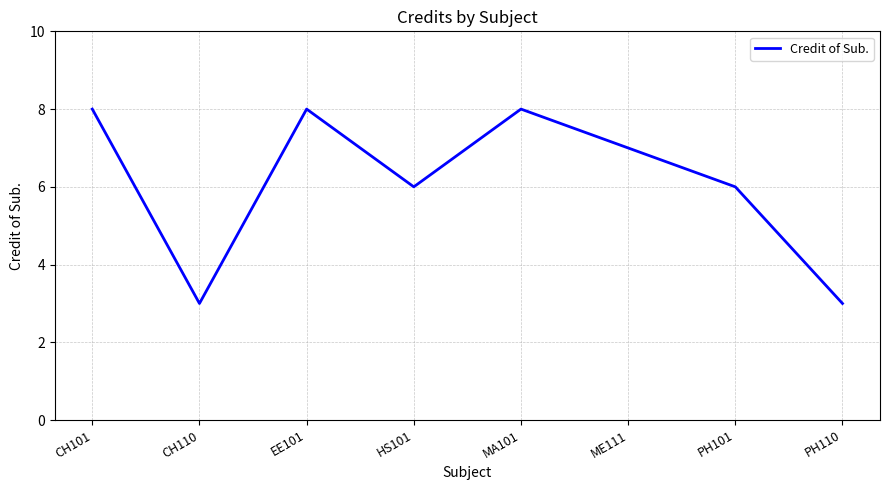

What position from the right is MA101?

4